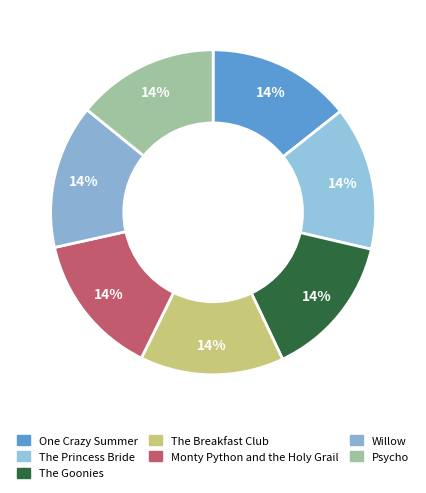

What is the total percentage of The Princess Bride and Willow?

28.7%